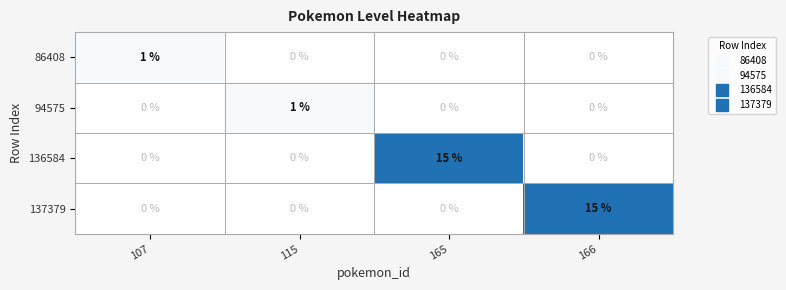

What is the difference between the highest and lowest values at 165?

15